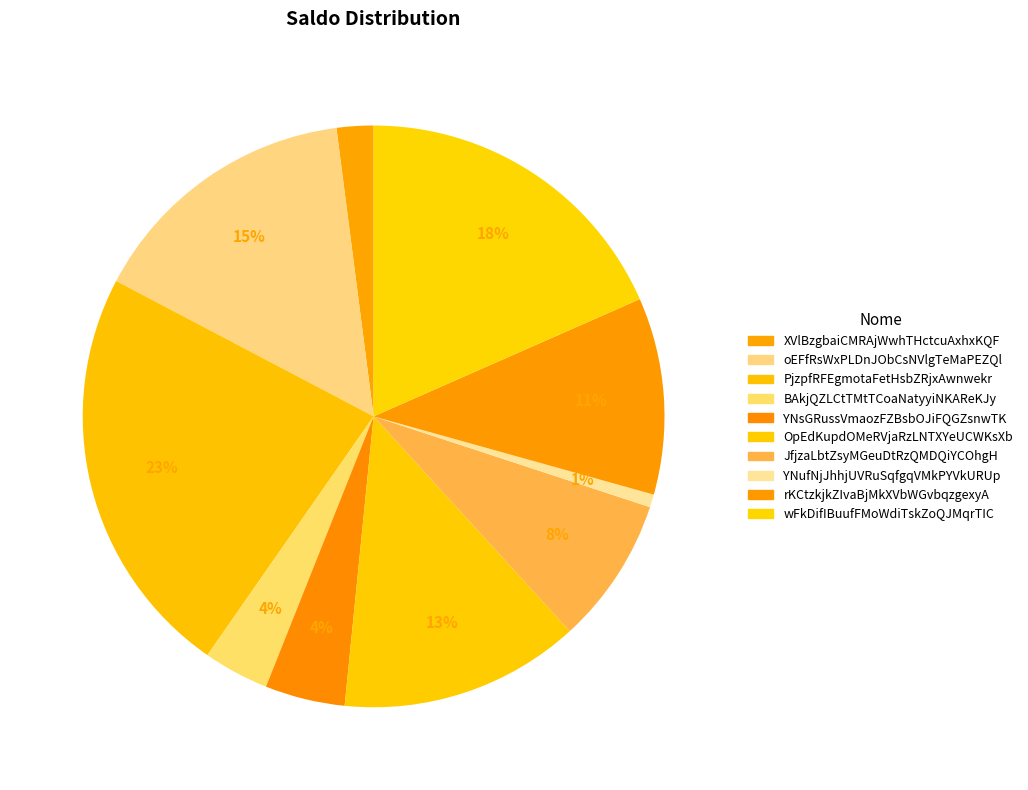

What is the change in value from PjzpfRFEgmotaFetHsbZRjxAwnwekr to OpEdKupdOMeRVjaRzLNTXYeUCWKsXb?

-37028.6